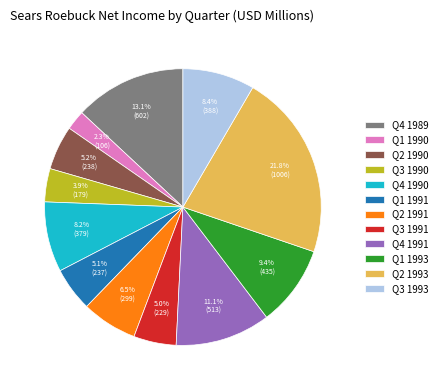

The Q1 1993 slice represents 24% of the pie. True or false?

False